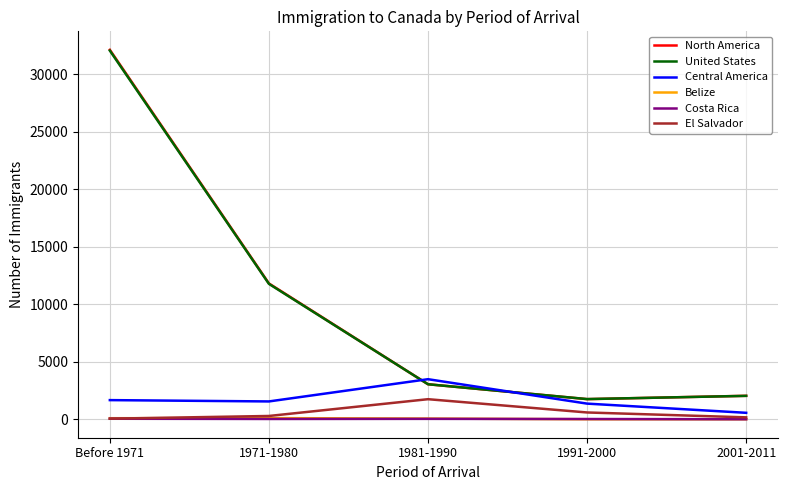

Is the value of El Salvador at 1991-2000 greater than the value of United States at 1991-2000?

No